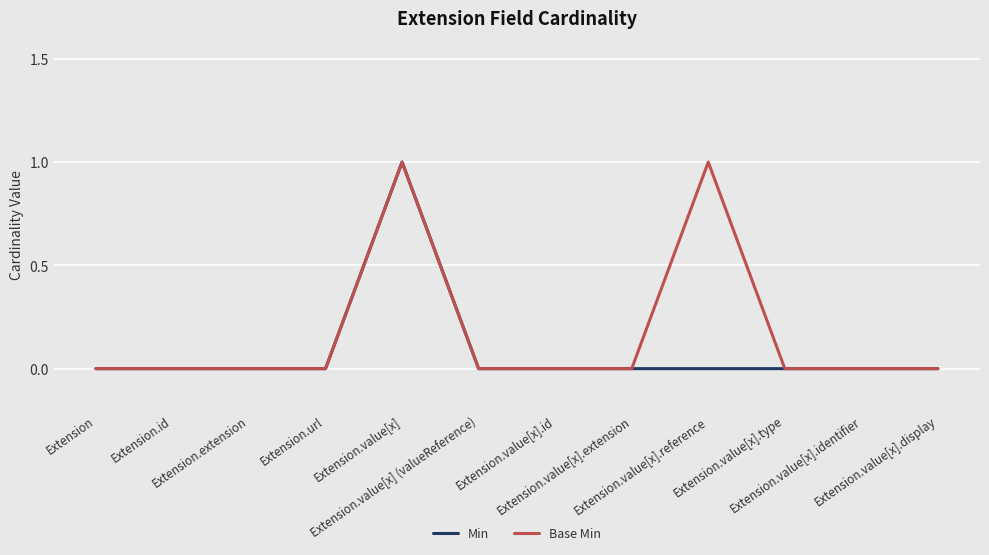

Does the chart have visible grid lines?

Yes